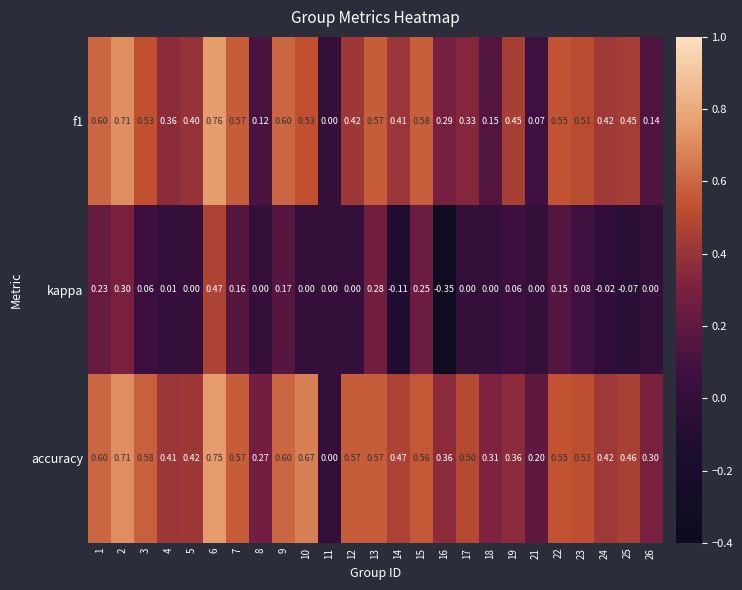

Is the value of kappa at 23 greater than the value of f1 at 8?

No